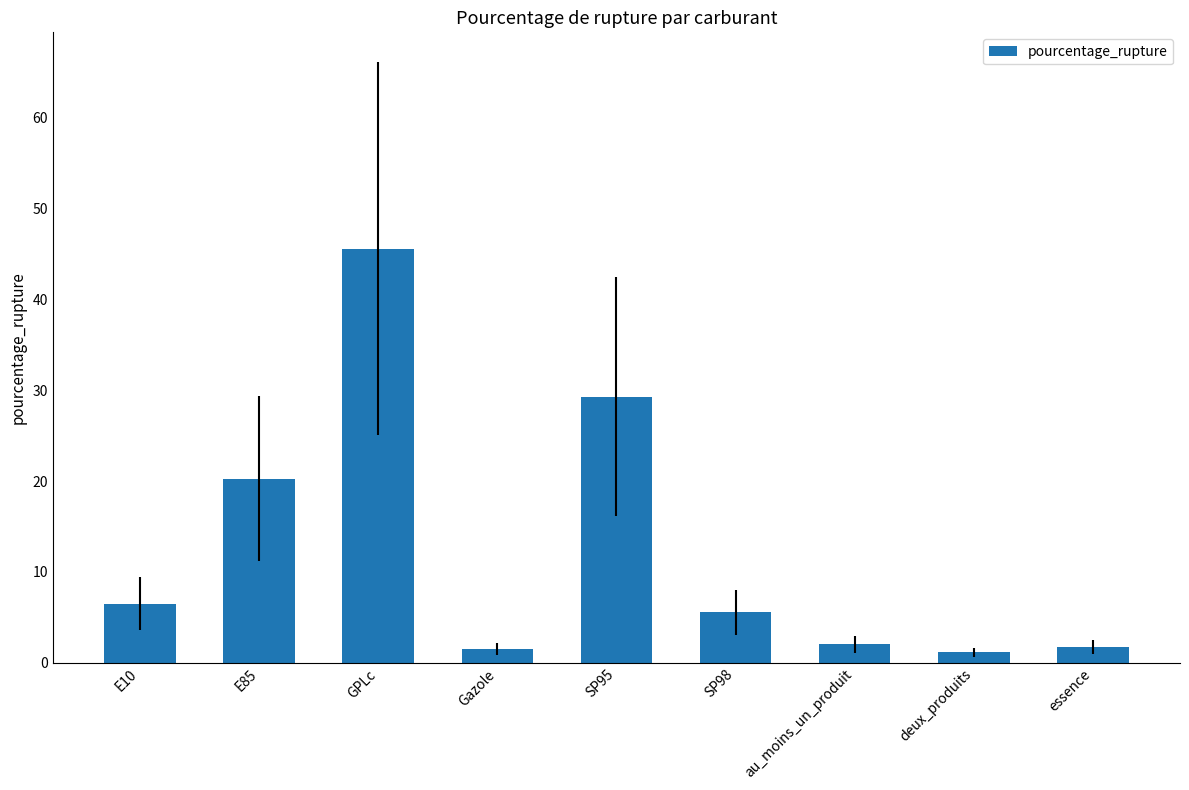

How many bars are there in total?

9